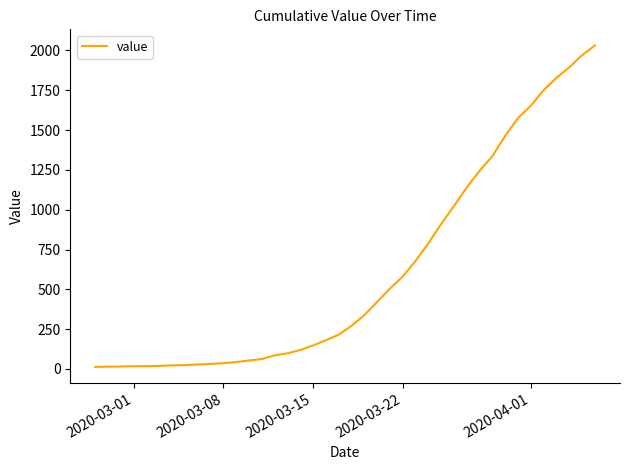

What is the greatest value displayed?

2032